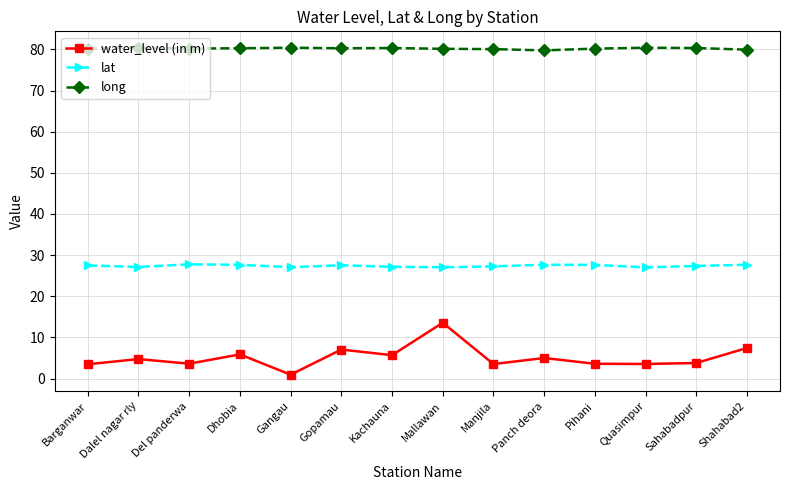

The long series shows 80.3 at Kachauna. True or false?

True